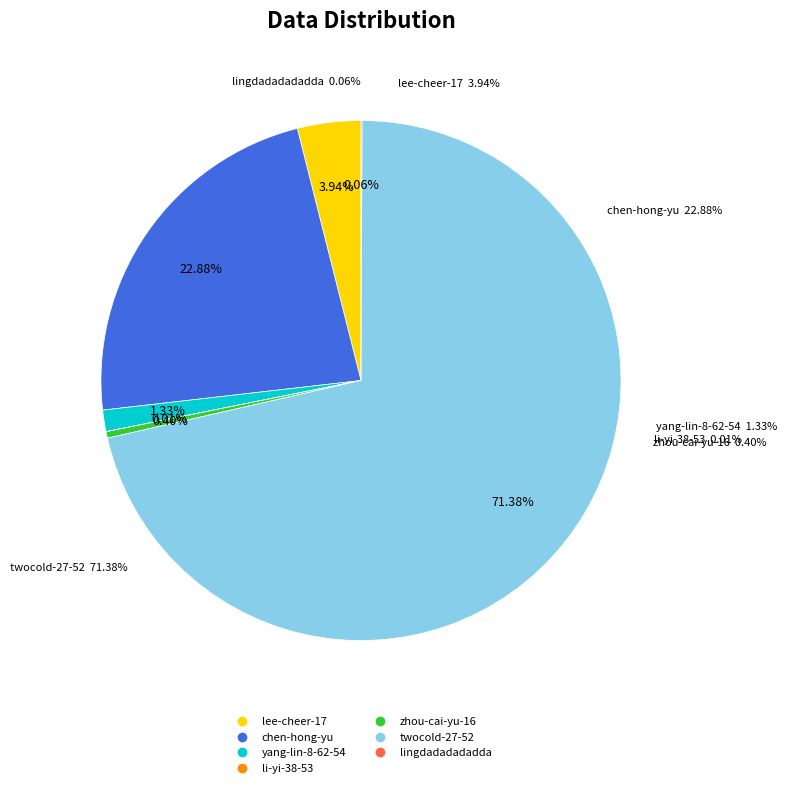

What percentage is NOT represented by lee-cheer-17?

96.1%